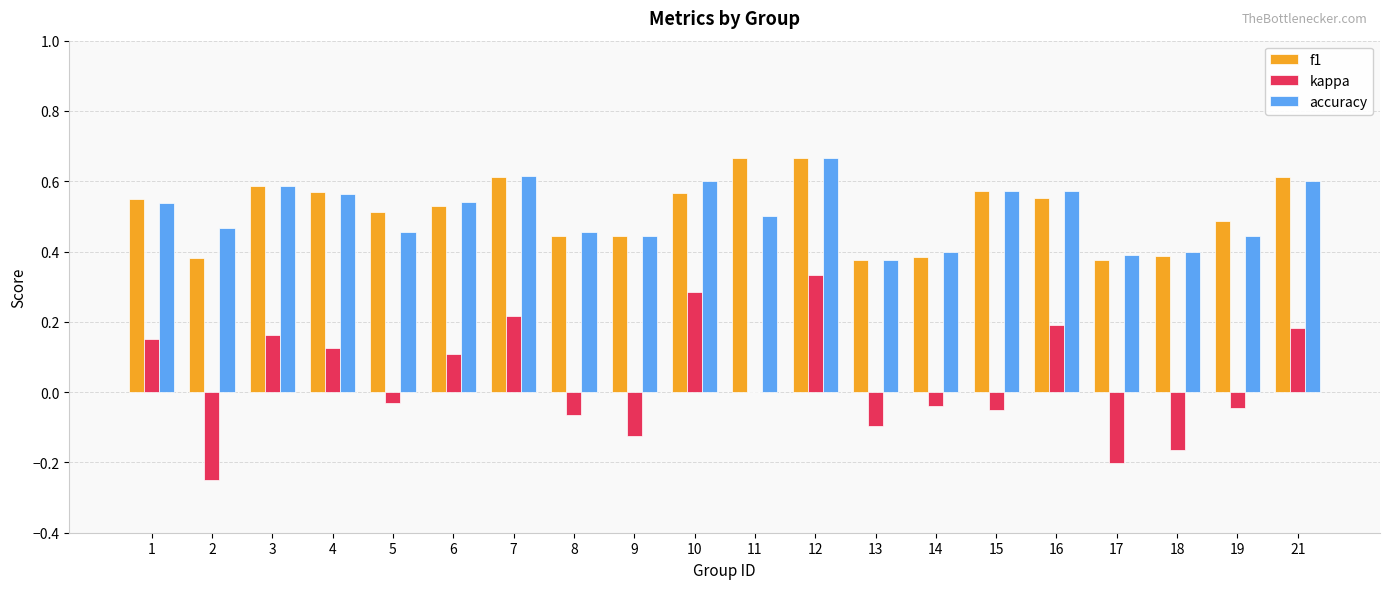

How many categories are shown in the chart?

20